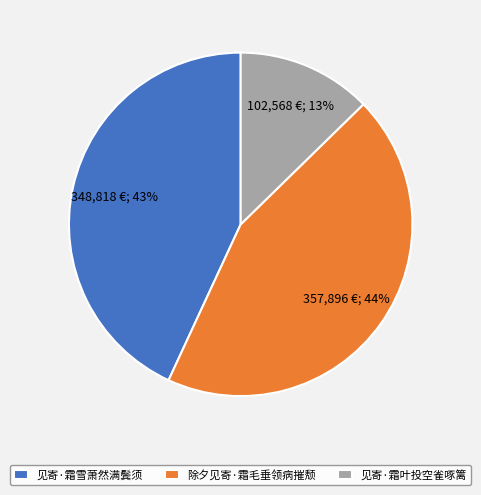

How many segments does this pie chart have?

3